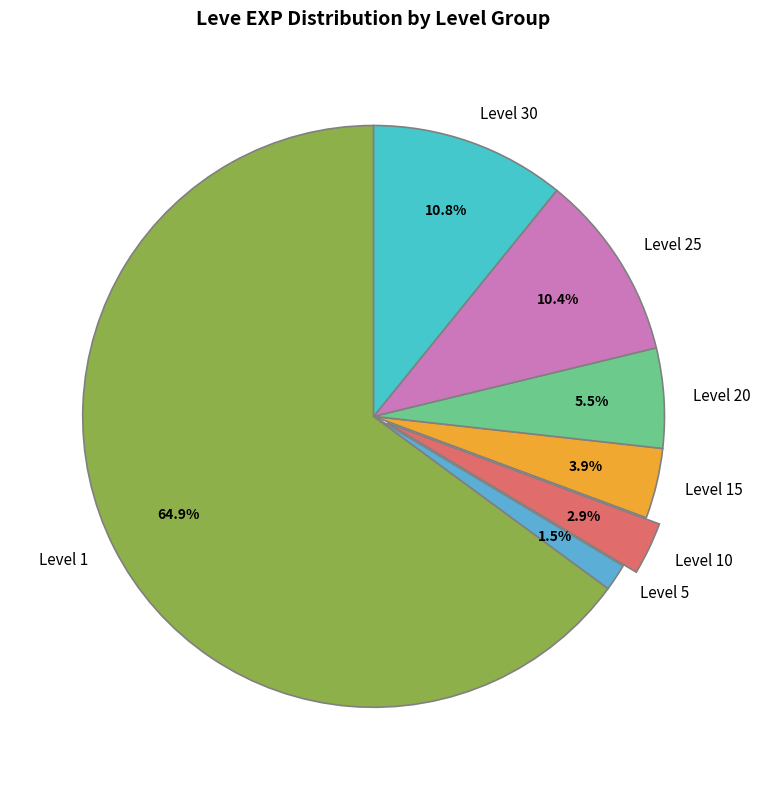

What is the smallest slice in the pie chart?

Level 5